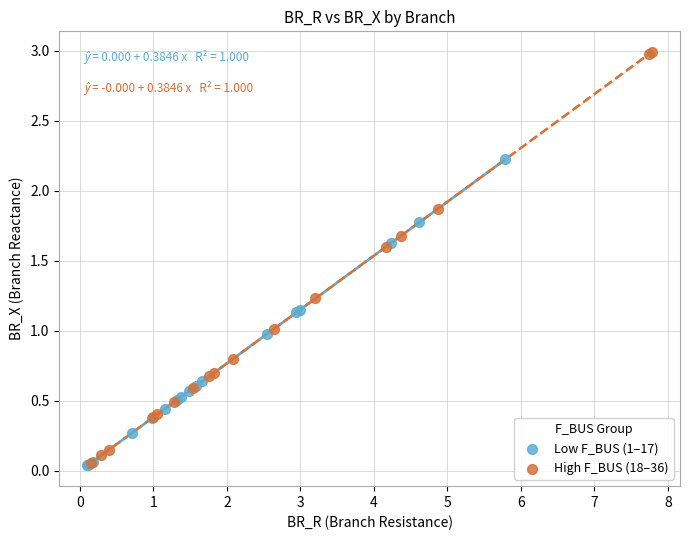

Which series has the largest Y range (max minus min)?

High F_BUS (18–36)